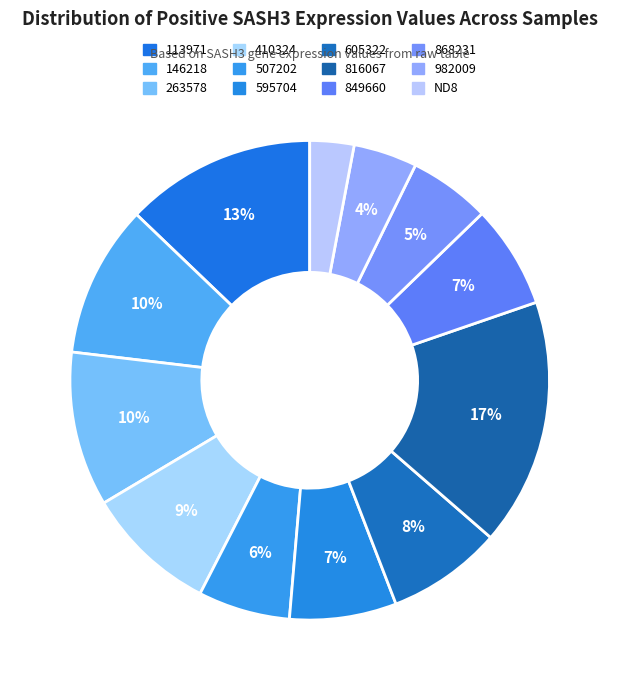

How many segments does this pie chart have?

12